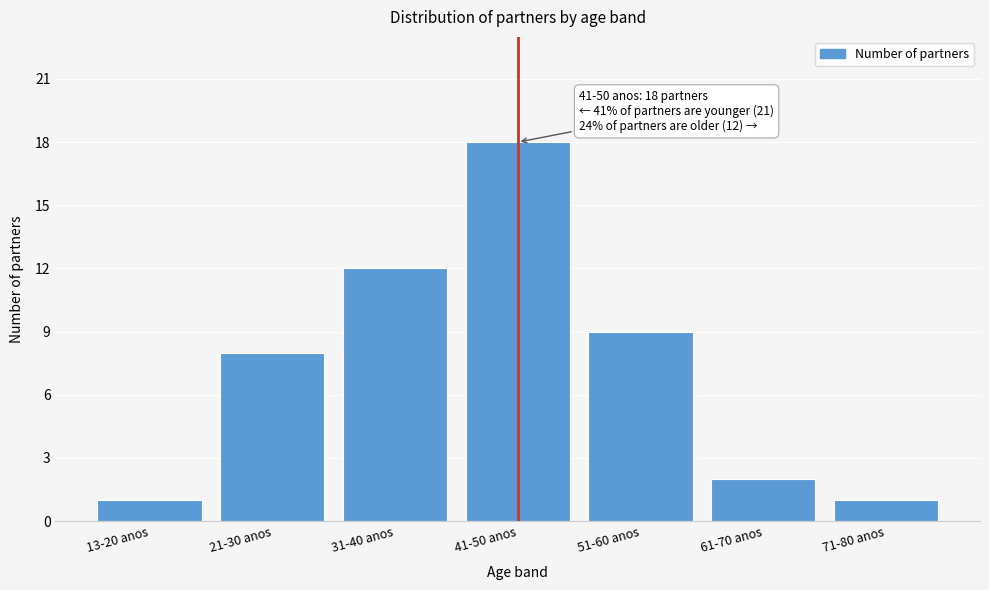

Reading left to right, extract all data points from this chart.

13-20 anos=1	21-30 anos=8	31-40 anos=12	41-50 anos=18	51-60 anos=9	61-70 anos=2	71-80 anos=1